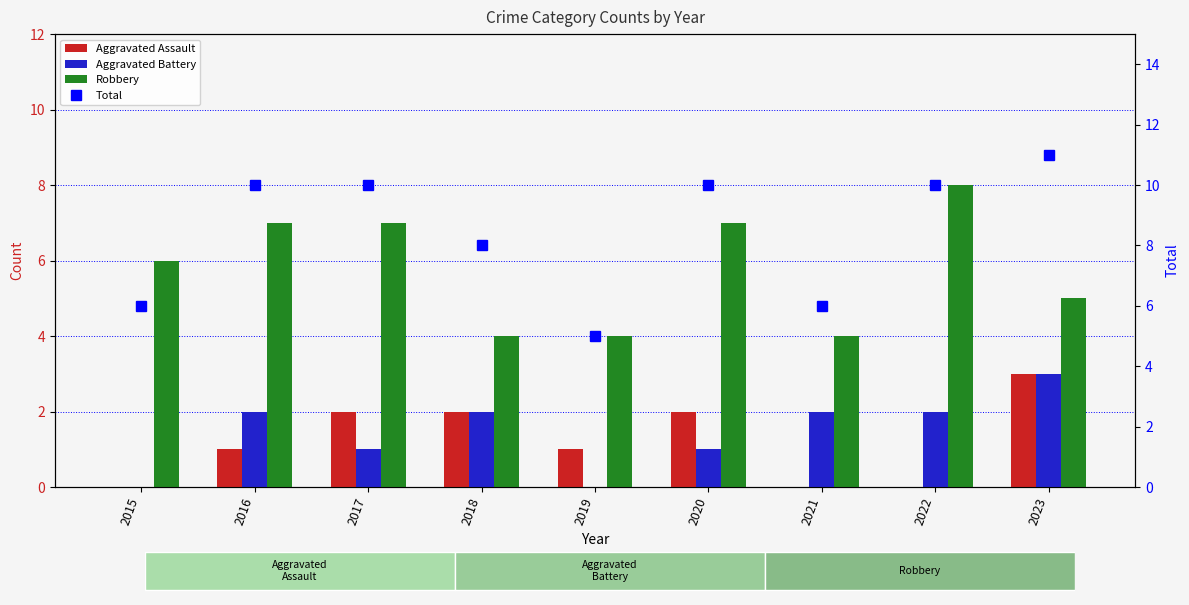

Which category has the highest value in the Robbery series?

2022